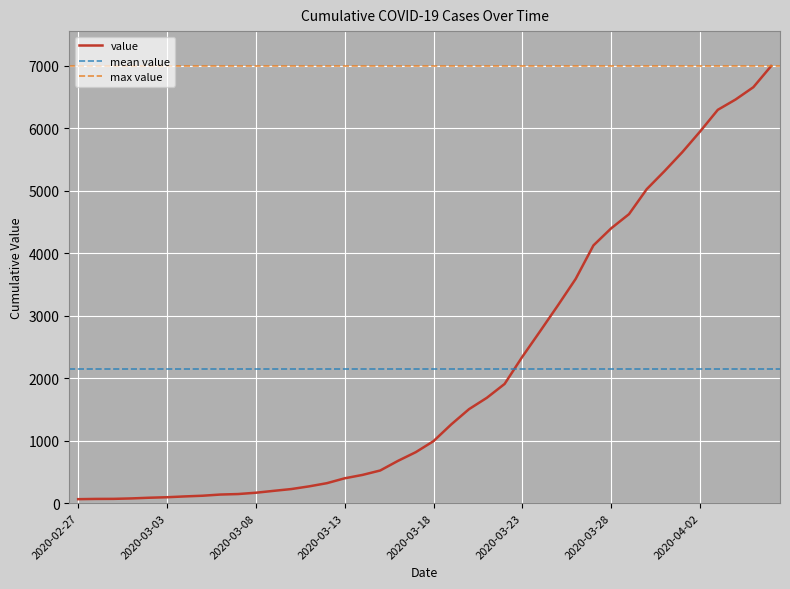

Reading left to right, what are all the values shown in this chart?

2020-02-27=64	2020-02-28=68	2020-02-29=69	2020-03-01=76	2020-03-02=87	2020-03-03=95	2020-03-04=108	2020-03-05=119	2020-03-06=138	2020-03-07=146	2020-03-08=167	2020-03-09=197	2020-03-10=226	2020-03-11=269	2020-03-12=320	2020-03-13=398	2020-03-14=452	2020-03-15=523	2020-03-16=677	2020-03-17=816	2020-03-18=993	2020-03-19=1261	2020-03-20=1505	2020-03-21=1686	2020-03-22=1908	2020-03-23=2344	2020-03-24=2752	2020-03-25=3165	2020-03-26=3589	2020-03-27=4125	2020-03-28=4399	2020-03-29=4625	2020-03-30=5025	2020-03-31=5314	2020-04-01=5617	2020-04-02=5947	2020-04-03=6295	2020-04-04=6460	2020-04-05=6657	2020-04-06=6995